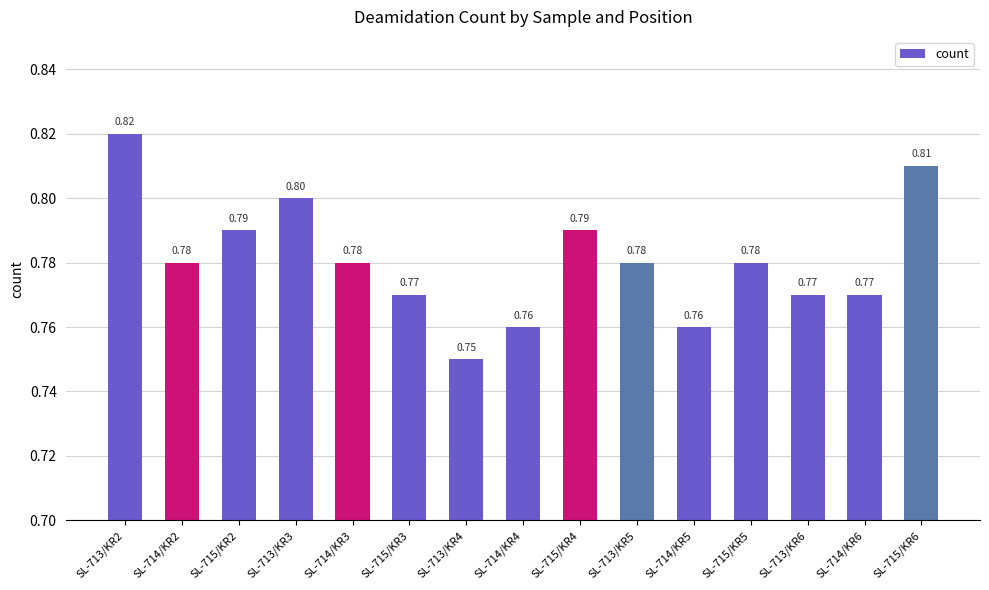

Is it true that the value at SL-715/KR5 is 0.8?

True